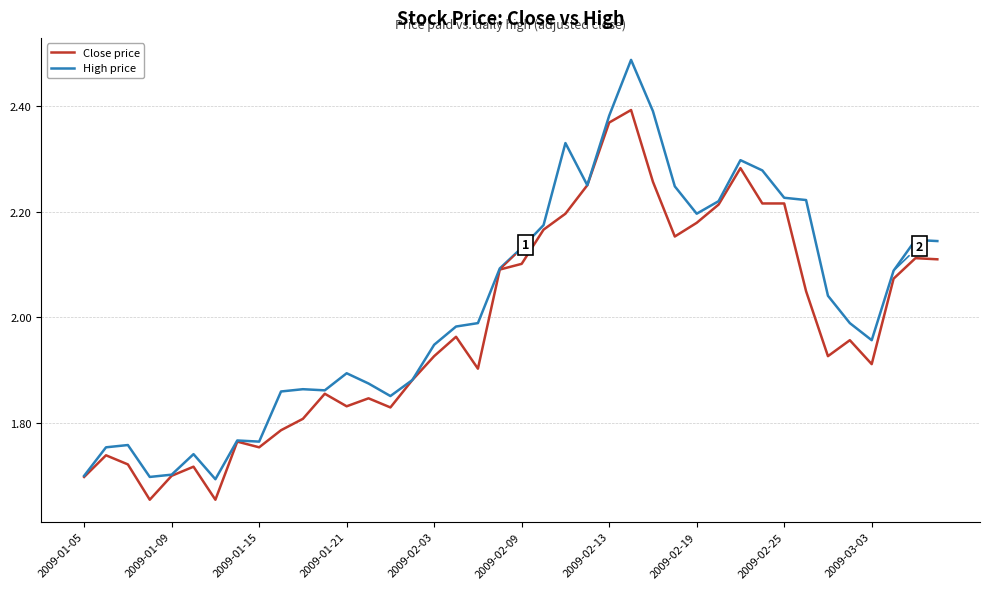

Which series has the largest total across all categories?

High price